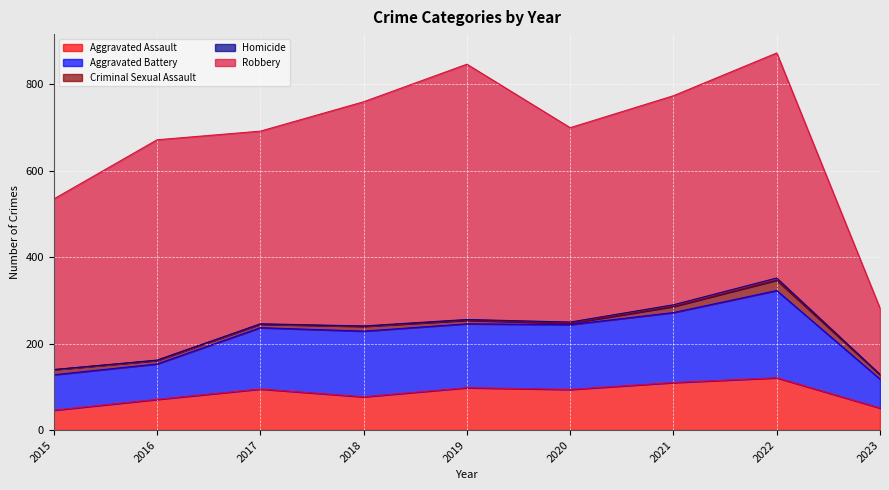

Reading left to right, list all the values displayed in this chart.

Aggravated Assault: 46	71	95	77	98	94	110	121	51
Aggravated Battery: 82	82	142	152	148	150	162	202	67
Criminal Sexual Assault: 12	8	8	11	8	3	14	24	10
Homicide: 0	1	1	1	2	3	4	5	1
Robbery: 395	510	446	519	591	450	484	521	153